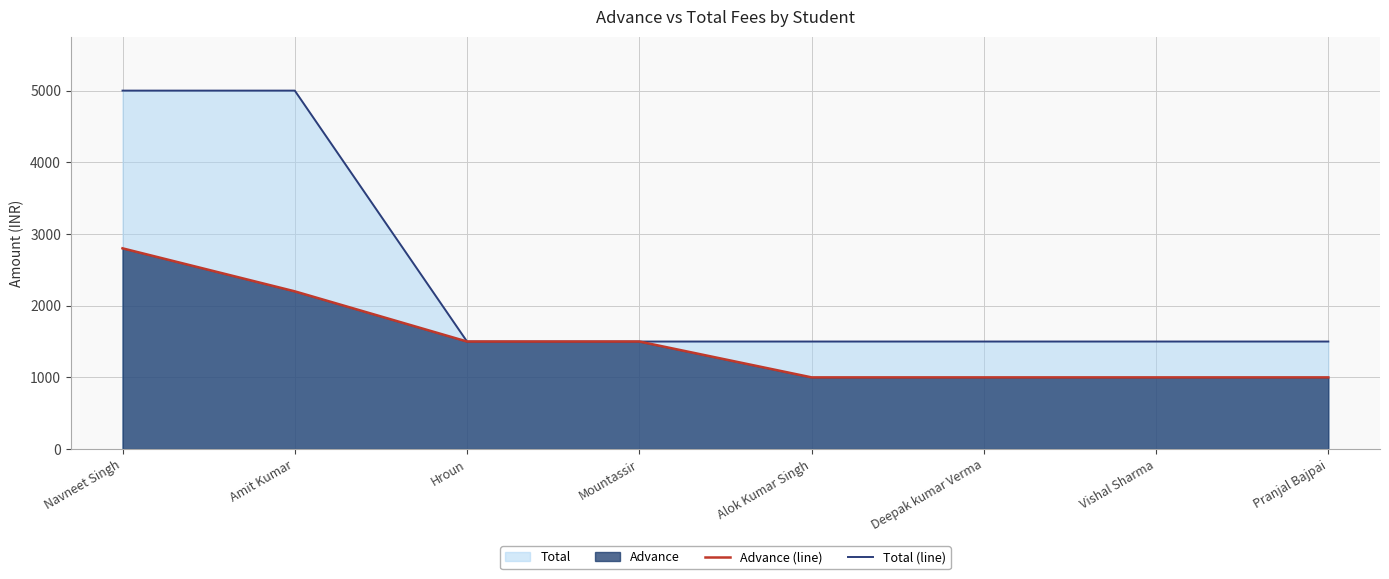

How many lines are shown in the chart?

2